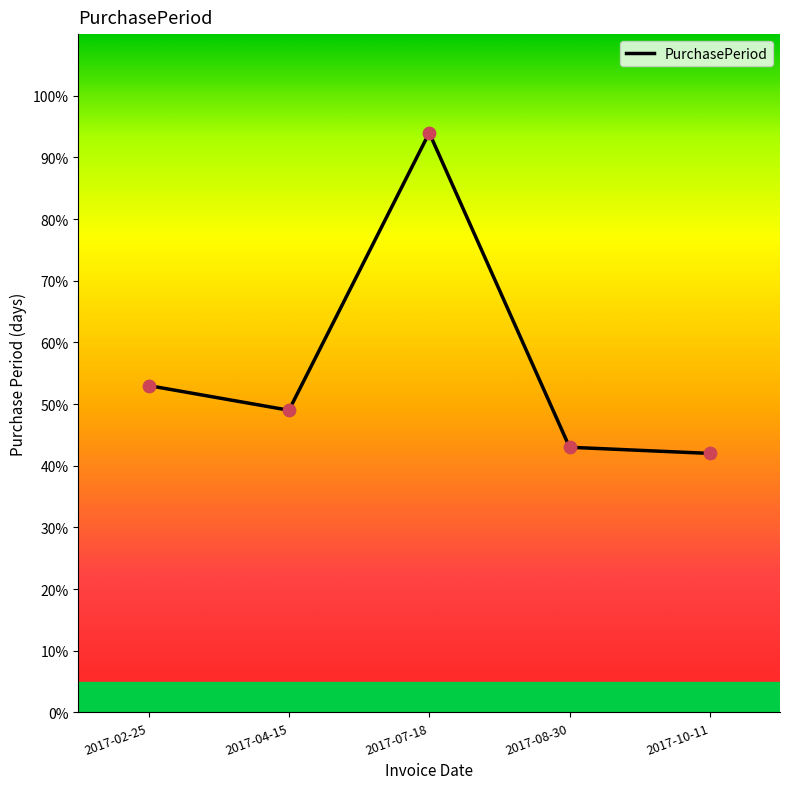

Between 2017-04-15 and 2017-07-18, which is larger?

2017-07-18